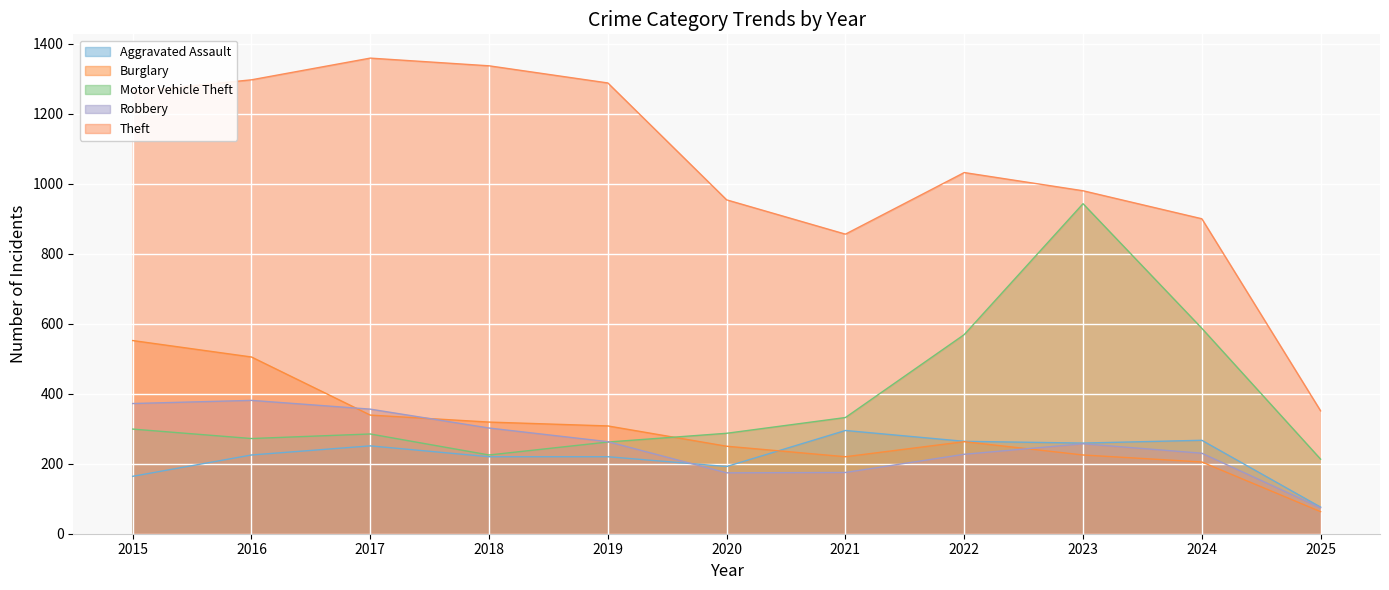

Which series has the widest spread of values?

Theft